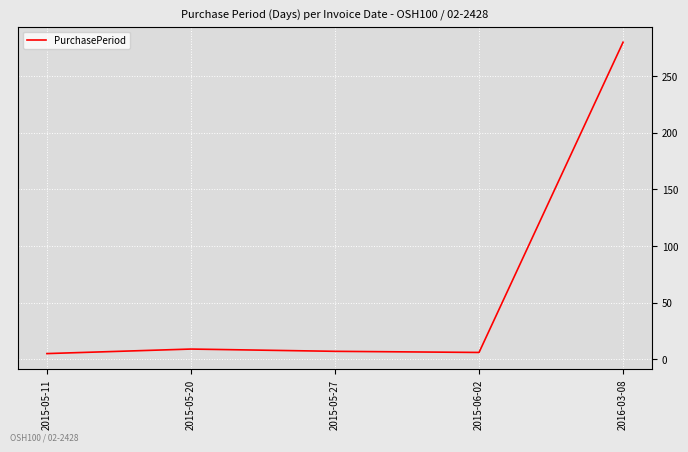

What is the maximum value shown in the chart?

280